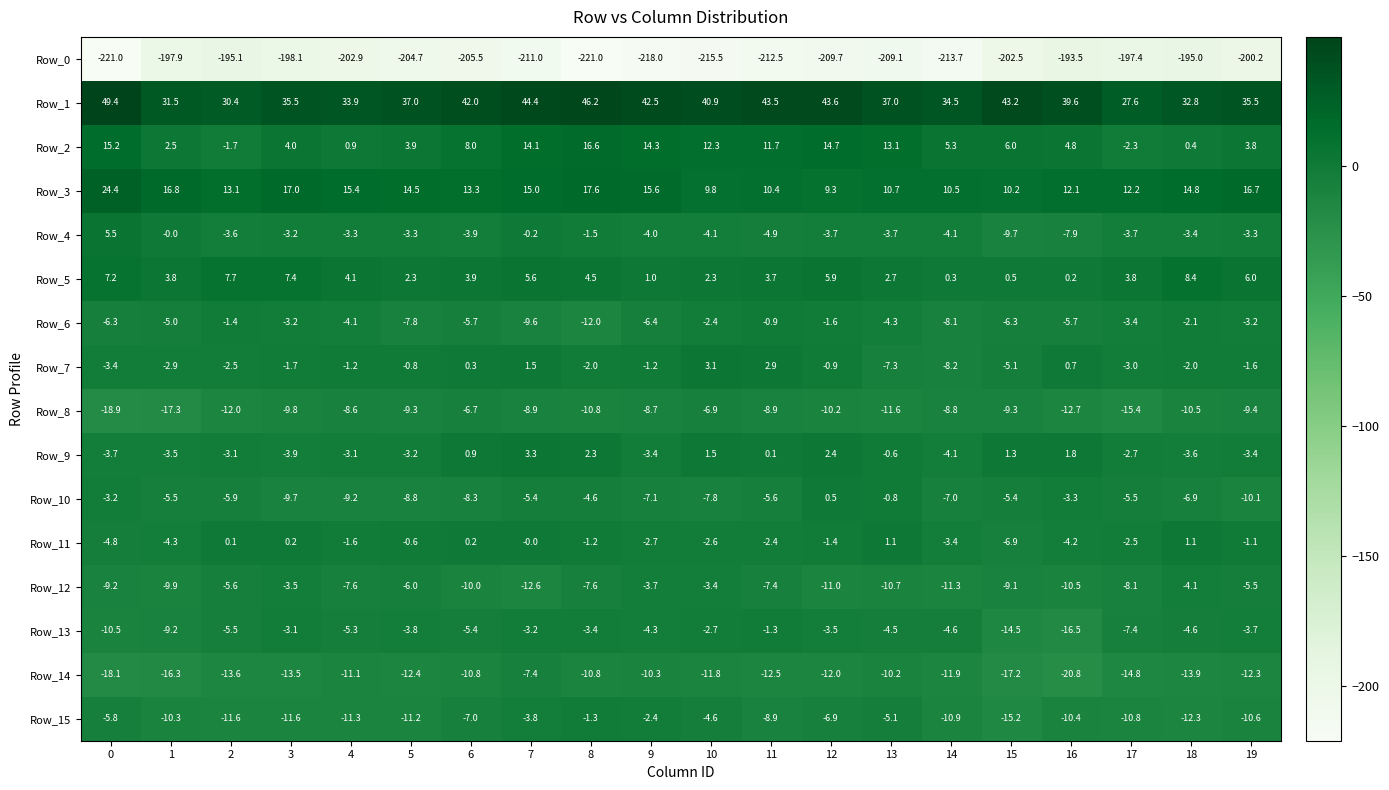

What is the minimum value shown in the chart?

-221.0